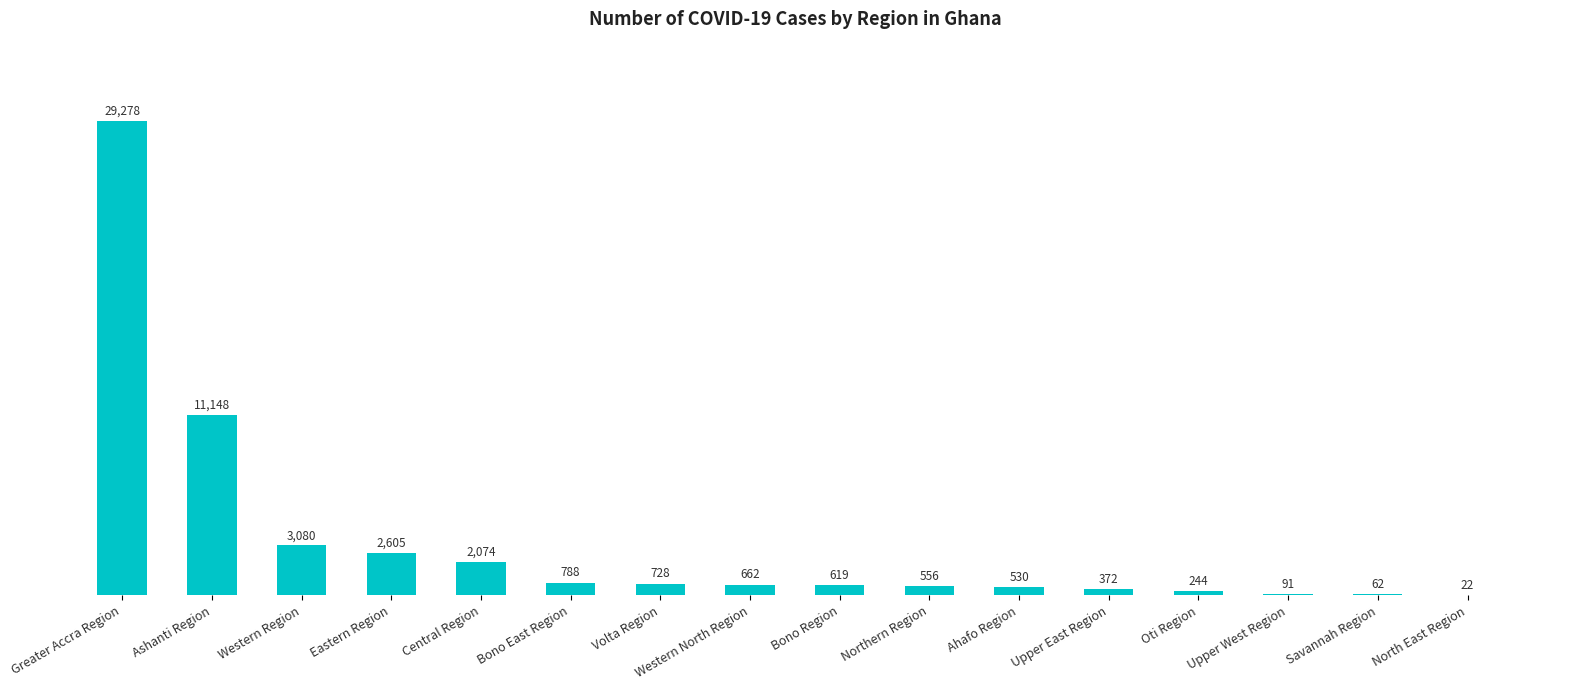

How many data points does each series have?

16